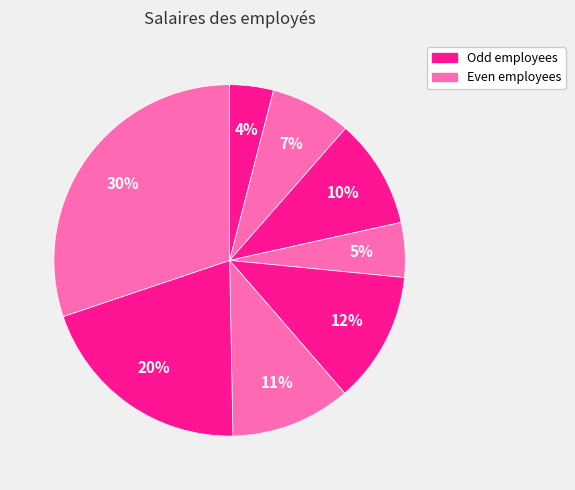

How many segments does this pie chart have?

8